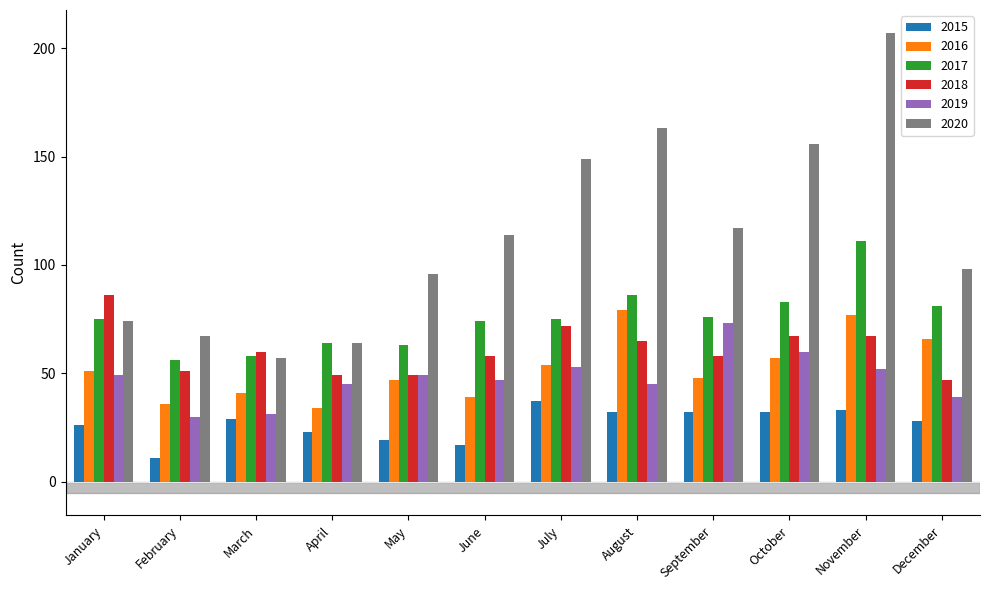

What is the value of the 2018 bar at the 3rd from the left?

60